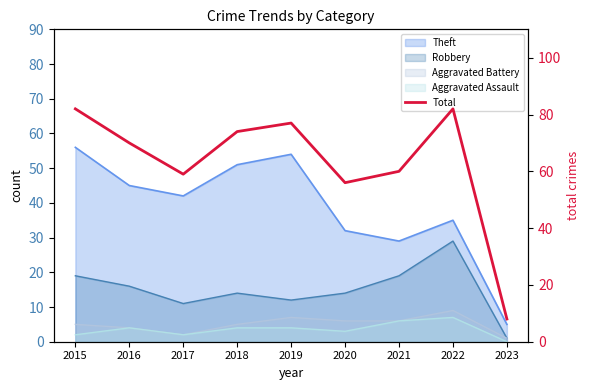

What is the sum of all values?

568